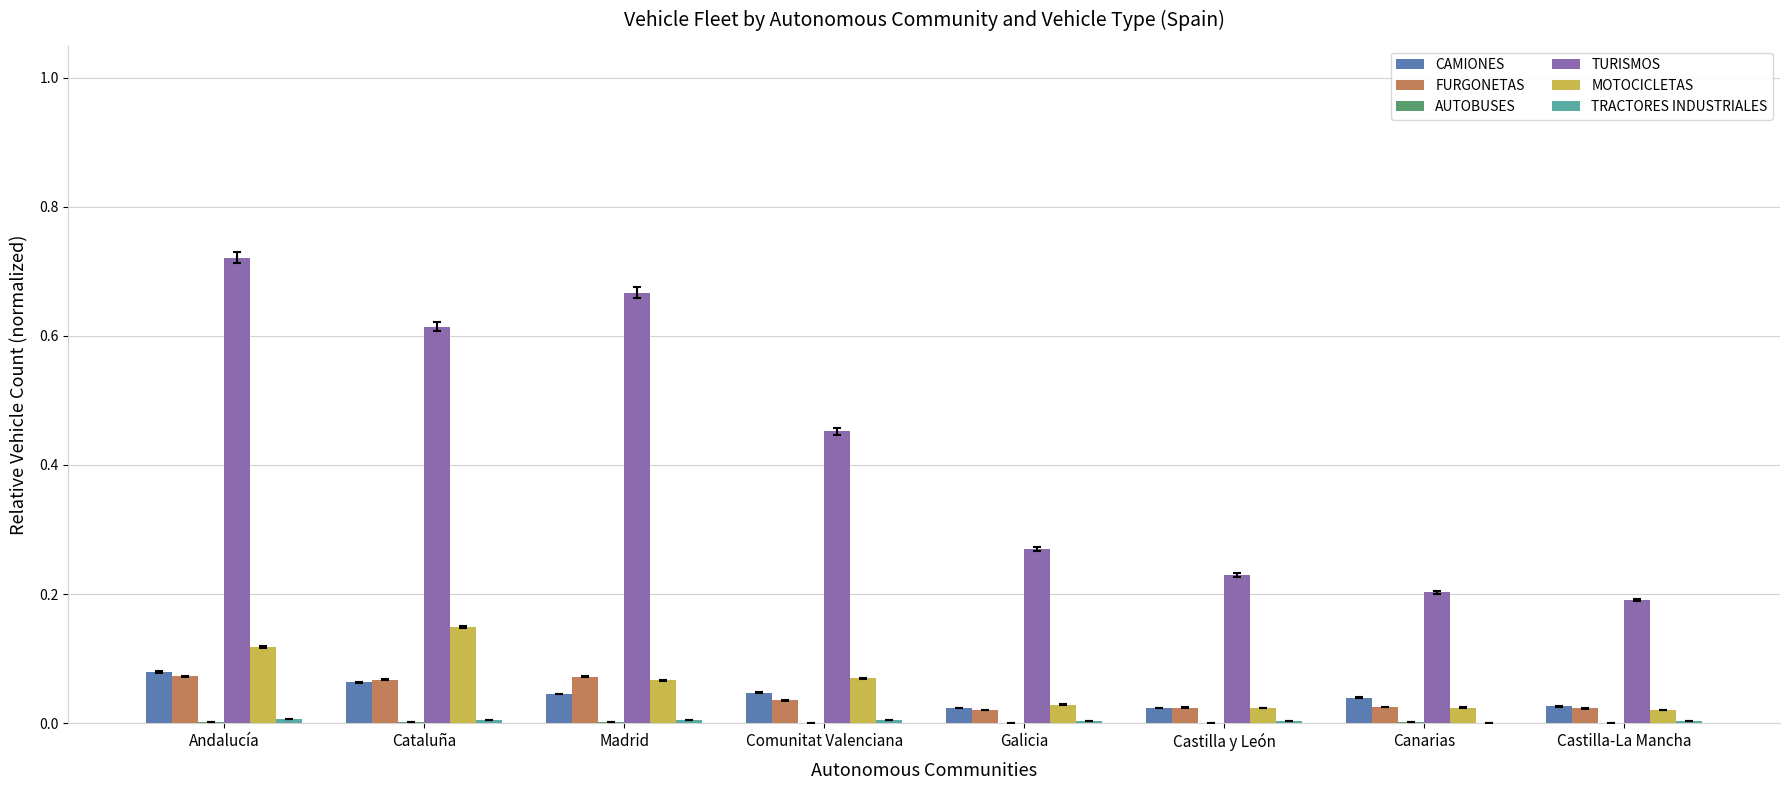

What is the sum of all TURISMOS values?

3.3